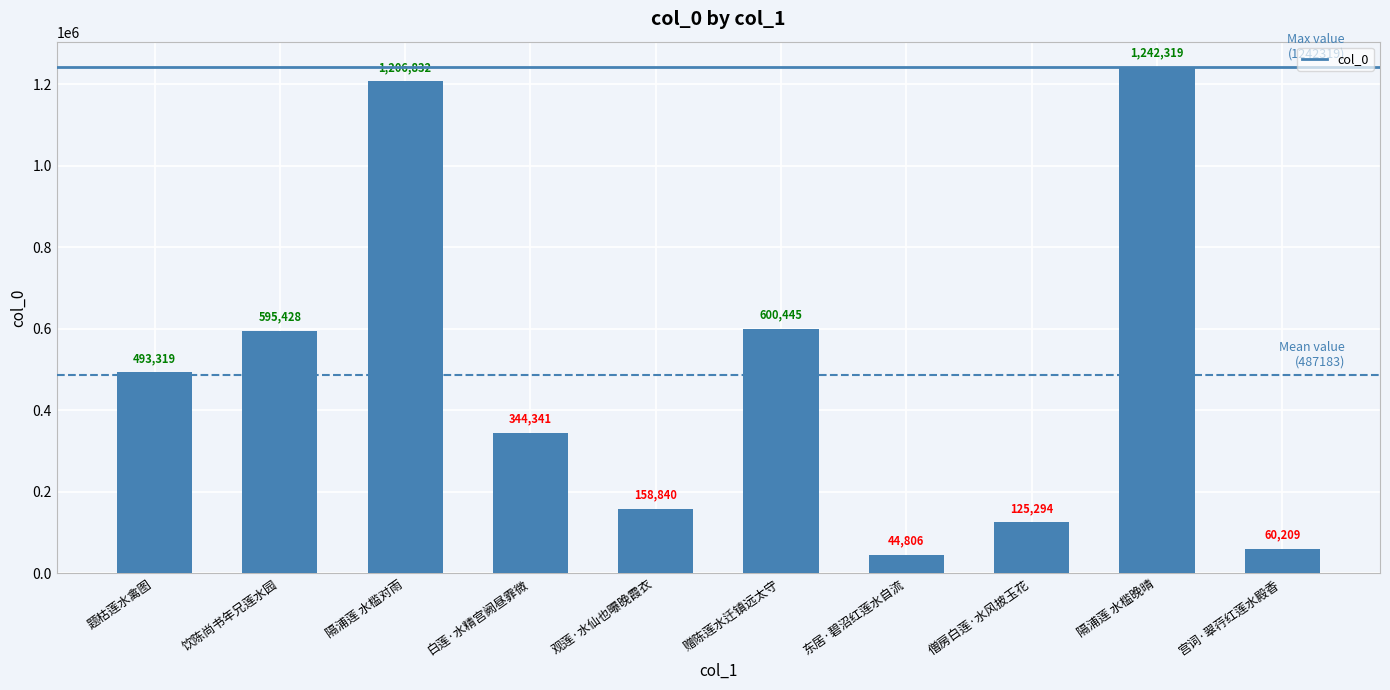

What is the value of the 5th bar from the left?

158840